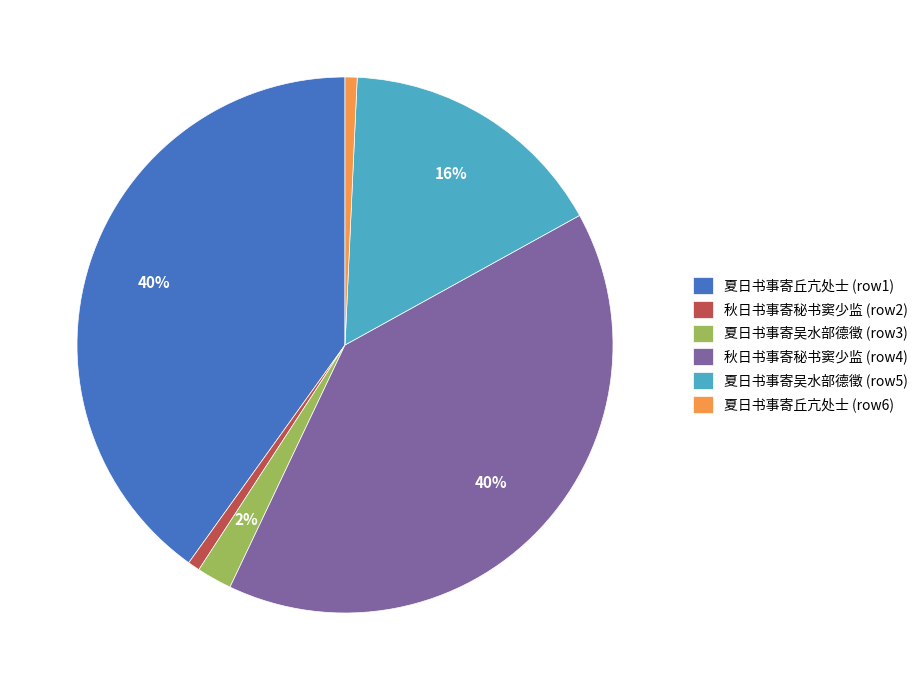

Is there a majority slice in this chart?

No